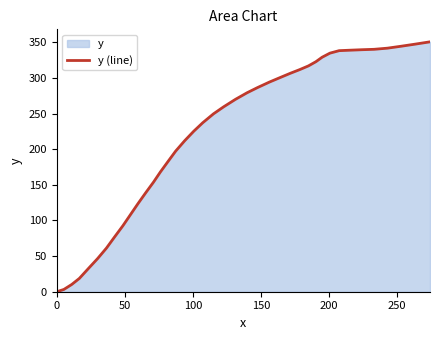

What is the maximum value shown in the chart?

350.8